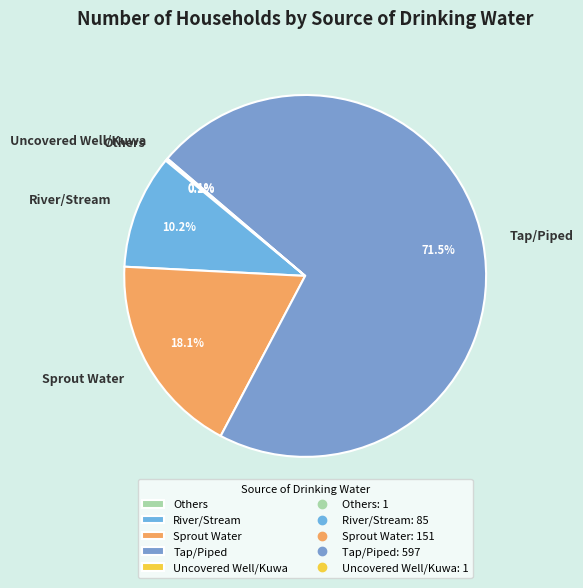

What percentage is NOT represented by River/Stream?

89.8%